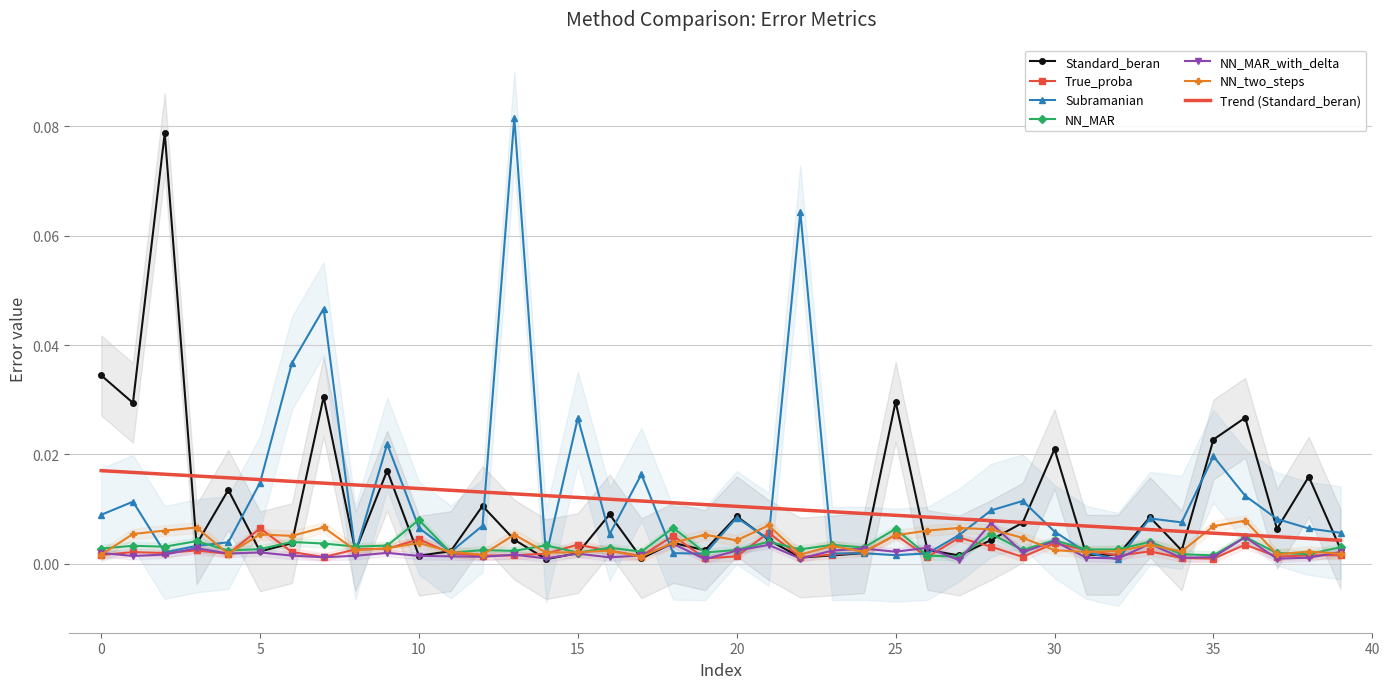

How many times do Standard_beran and True_proba cross each other?

16